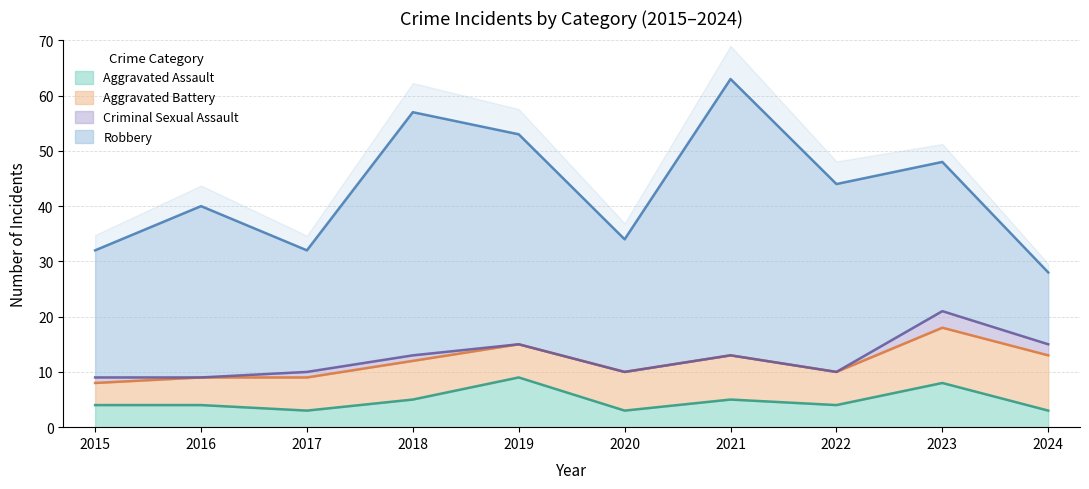

The Criminal Sexual Assault series shows 0 at 2022. True or false?

True